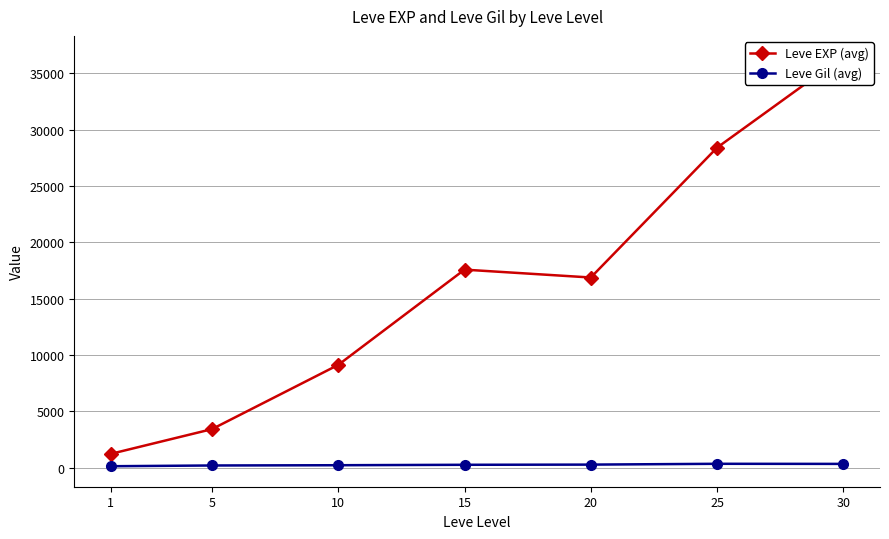

What is the total value across all series at 25?

28723.0